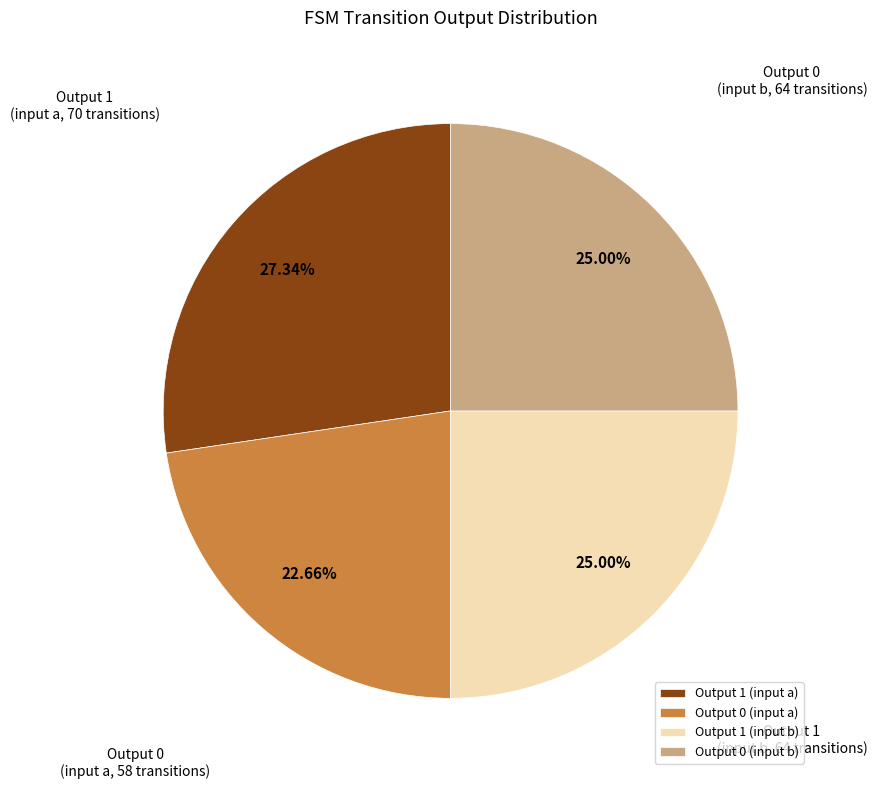

Approximately how many times larger is the value at Output 0 (input a) compared to Output 1 (input a)?

0.8